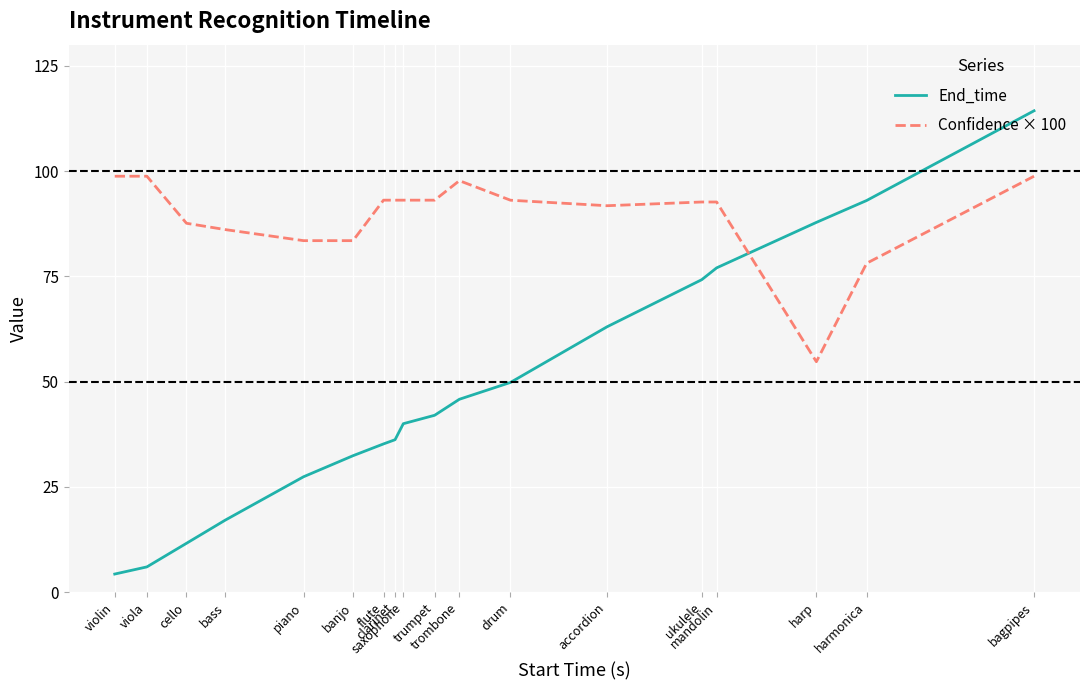

Rank the series by their maximum value, from lowest to highest.

Confidence × 100, End_time